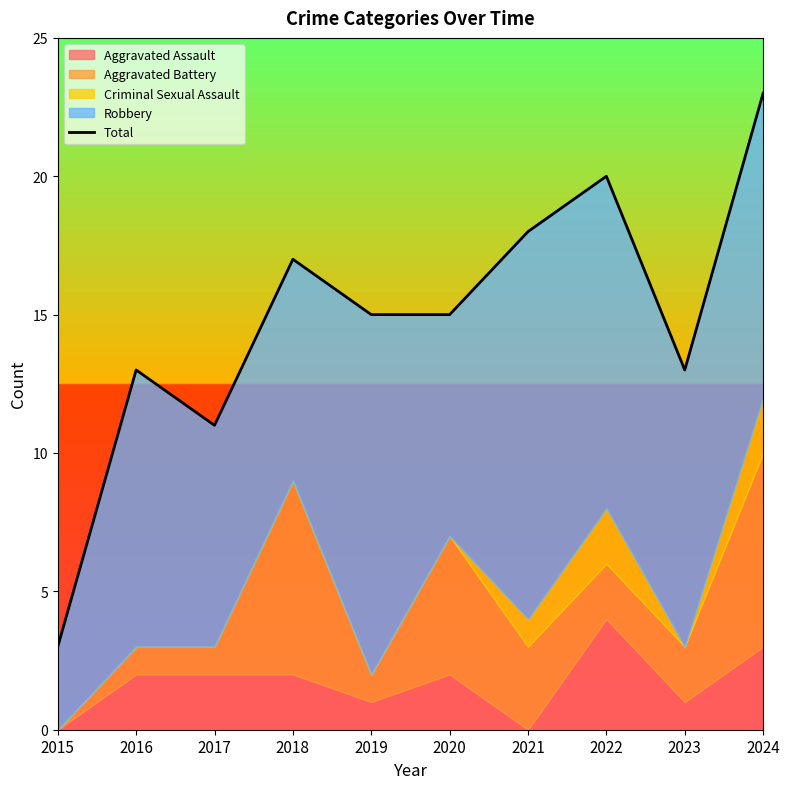

What is the change in value from 2016 to 2024?

+10